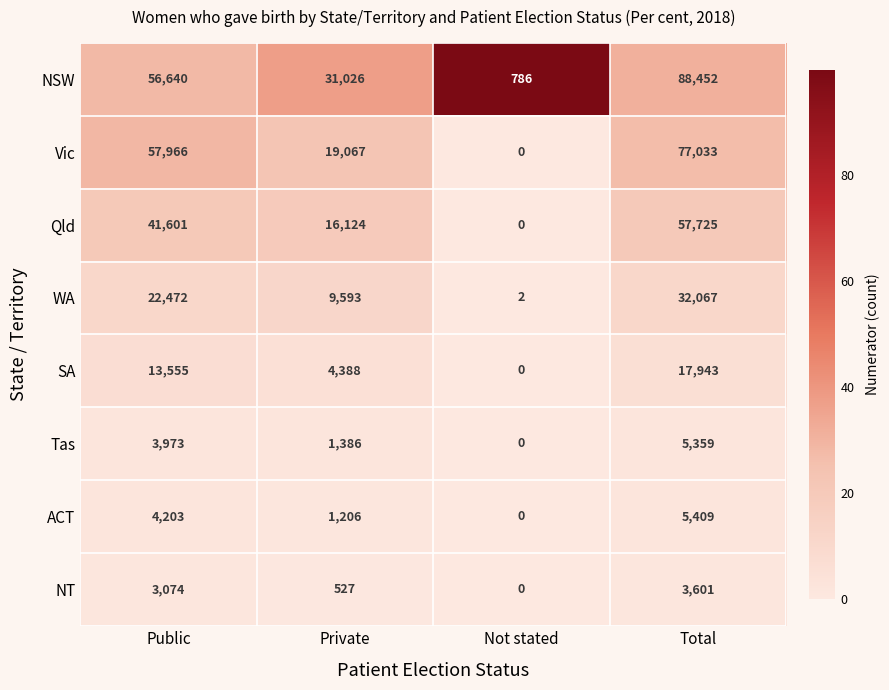

At which label does ACT reach its peak?

Total